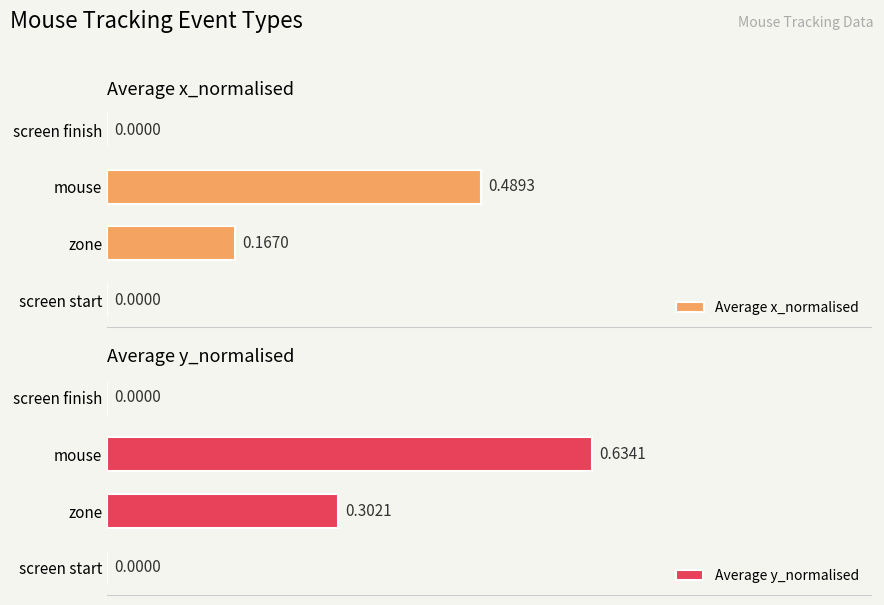

Is the value of Average y_normalised at zone greater than the value of Average x_normalised at screen start?

Yes